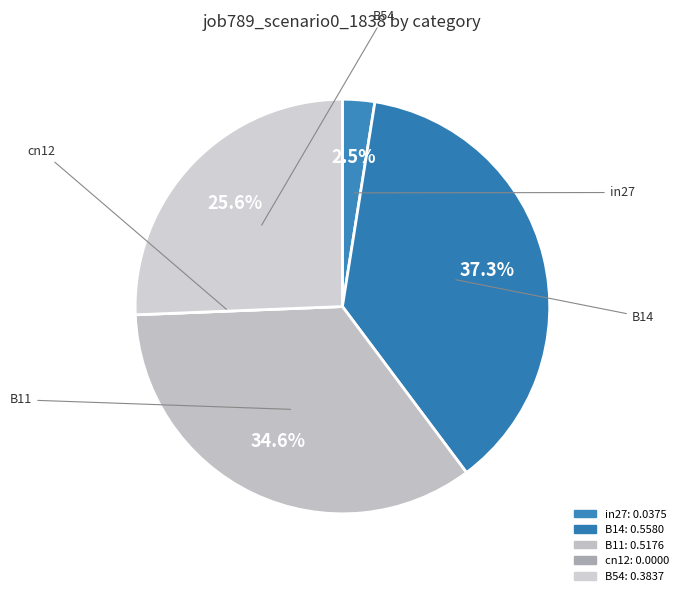

How much of the chart is everything except B11?

65.4%